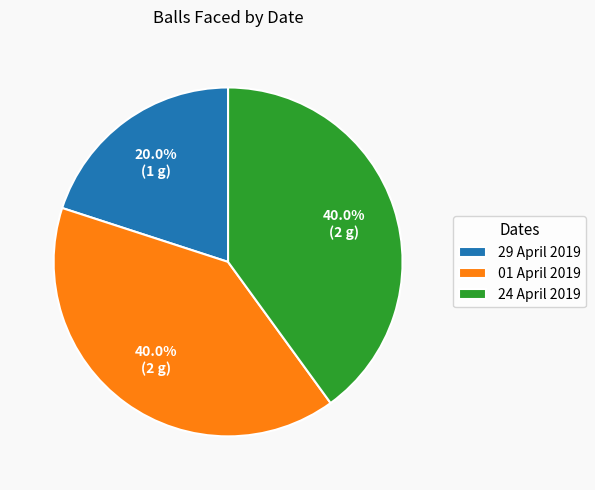

Does any single category account for the majority?

No